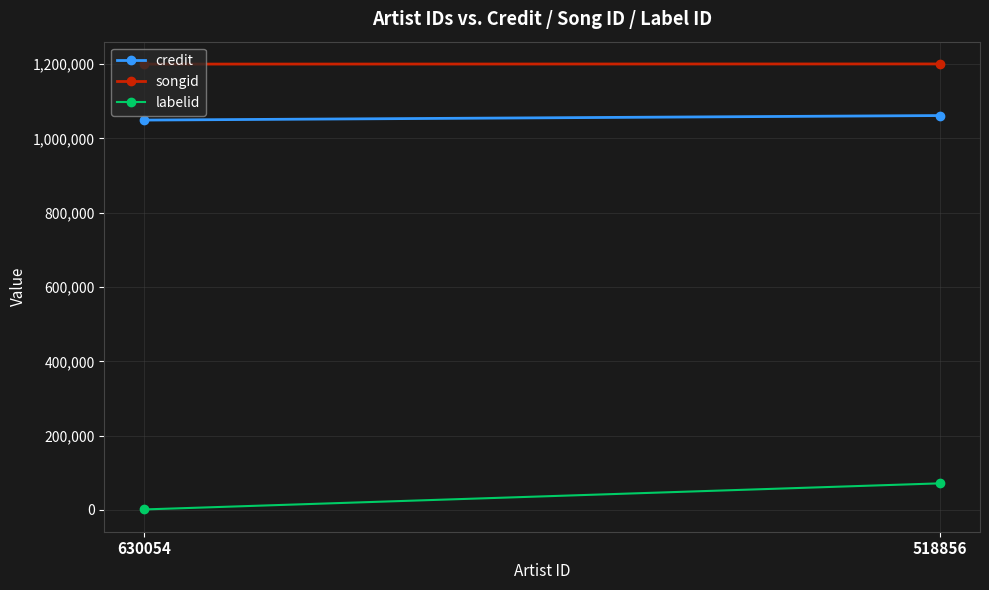

True or false: credit has a value of 1061544 at 518856.

True